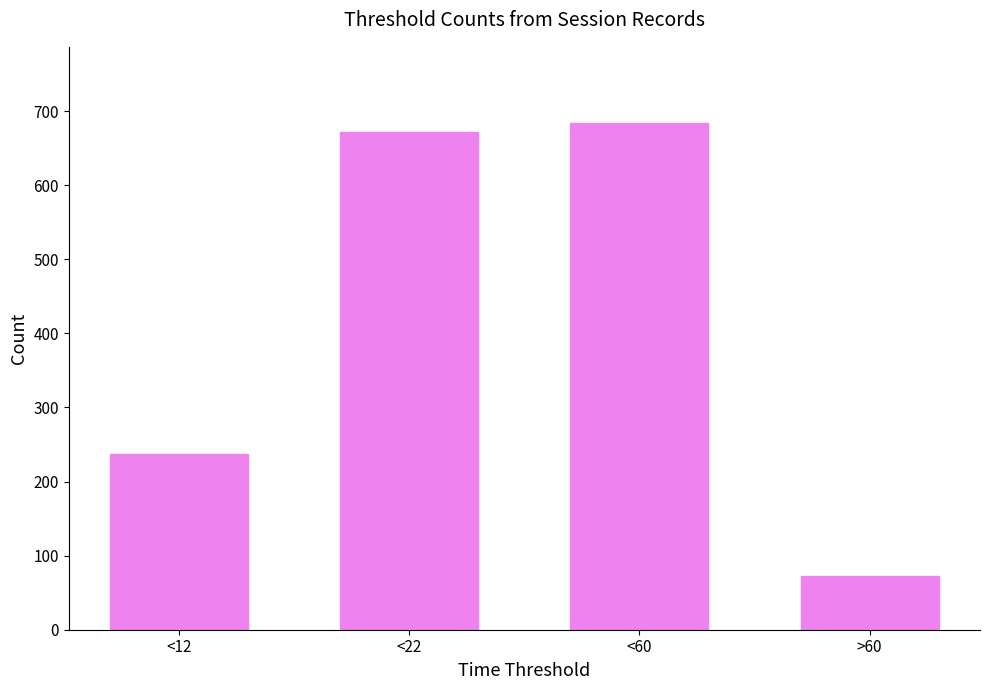

What is the change in value from <22 to <60?

+13